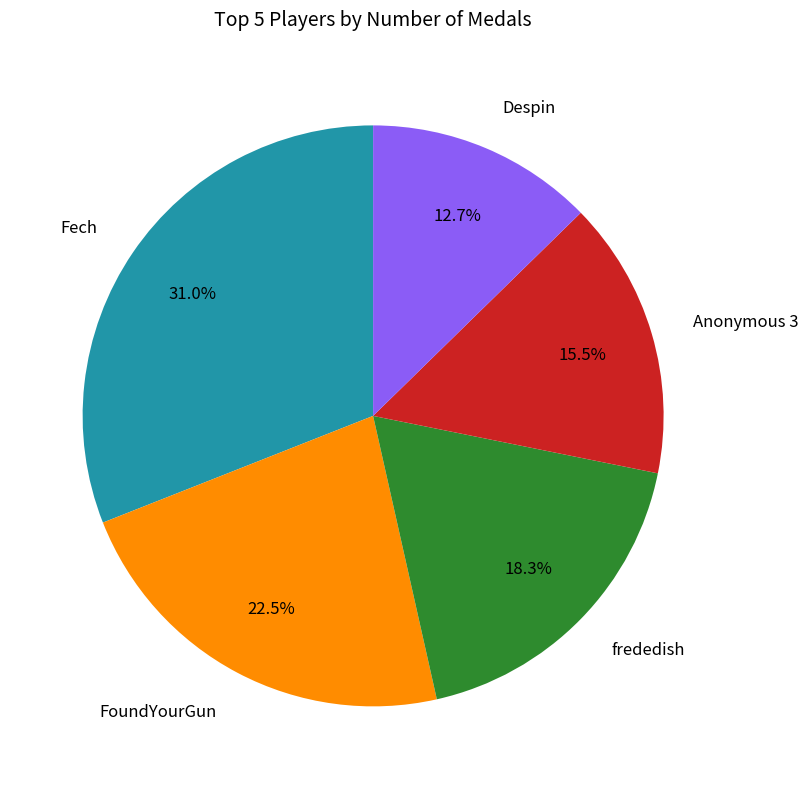

Which category has the biggest portion of the pie?

Fech